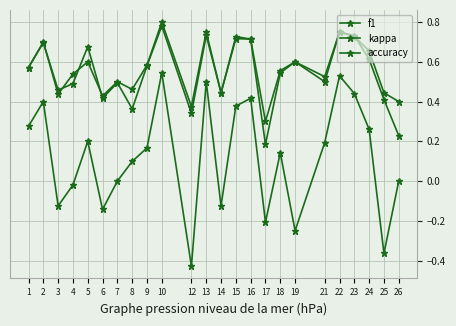

At which category is the sum across all series the highest?

10